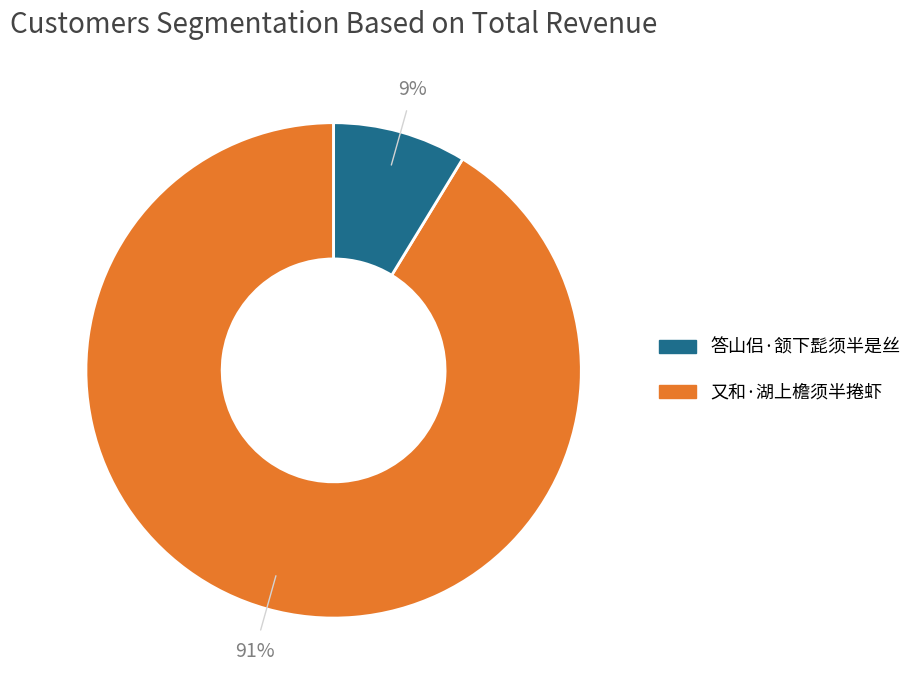

To the nearest percent, what is the average slice percentage?

50%